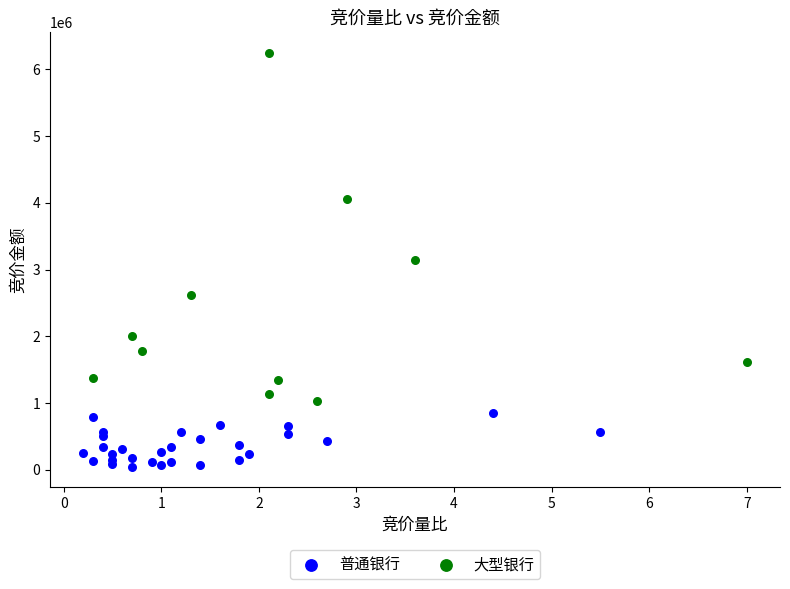

Which series reaches the minimum Y coordinate?

普通银行